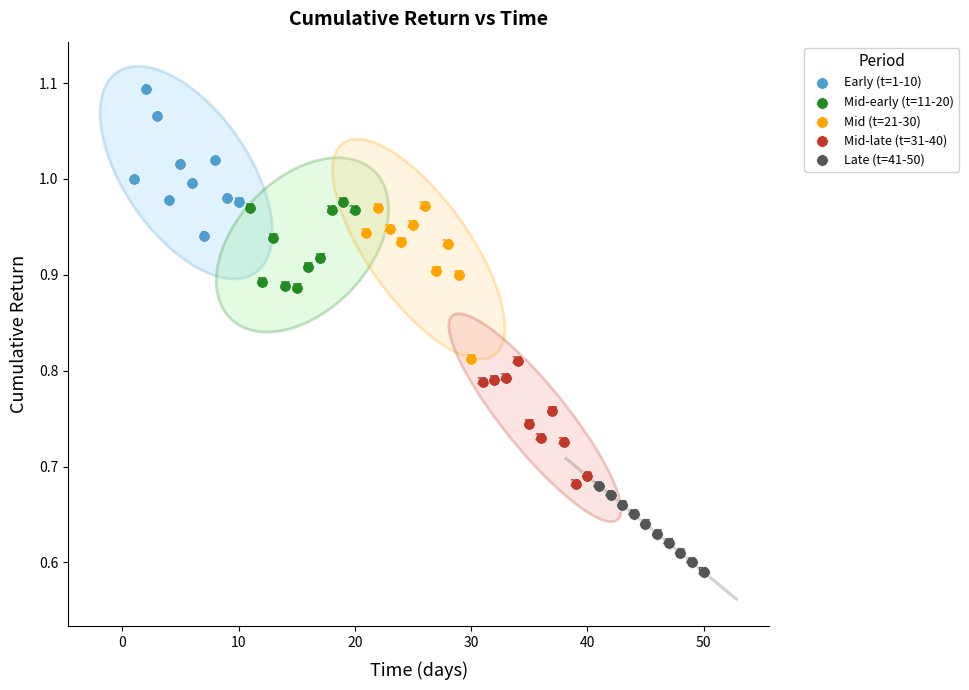

Which series contains the highest Y value?

Early (t=1-10)